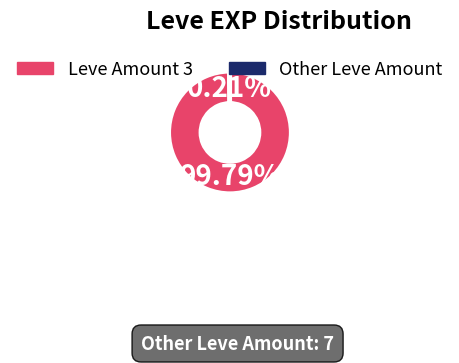

What is the majority slice?

Leve Amount 3